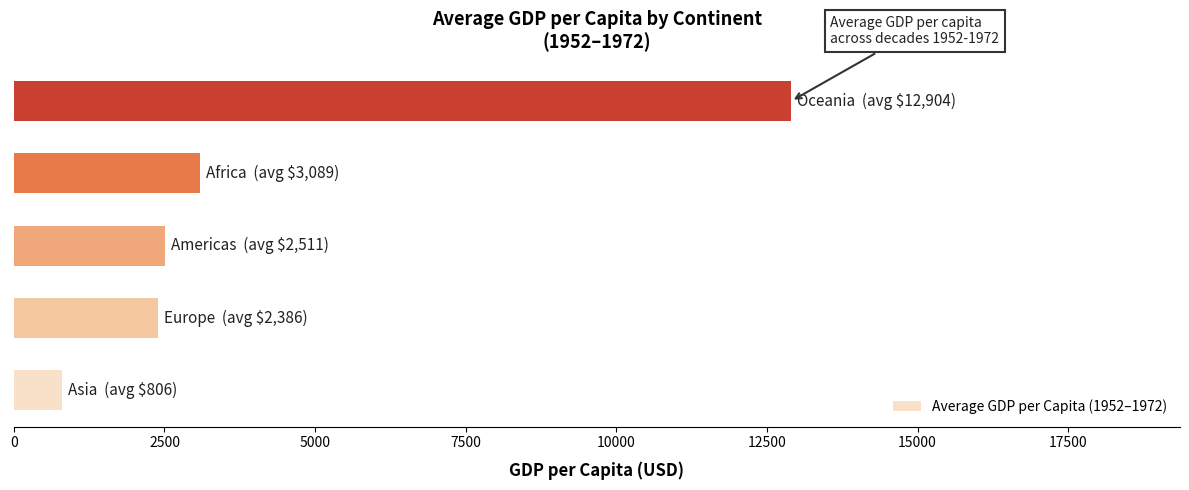

What is the difference between the second highest and second lowest values?

702.7